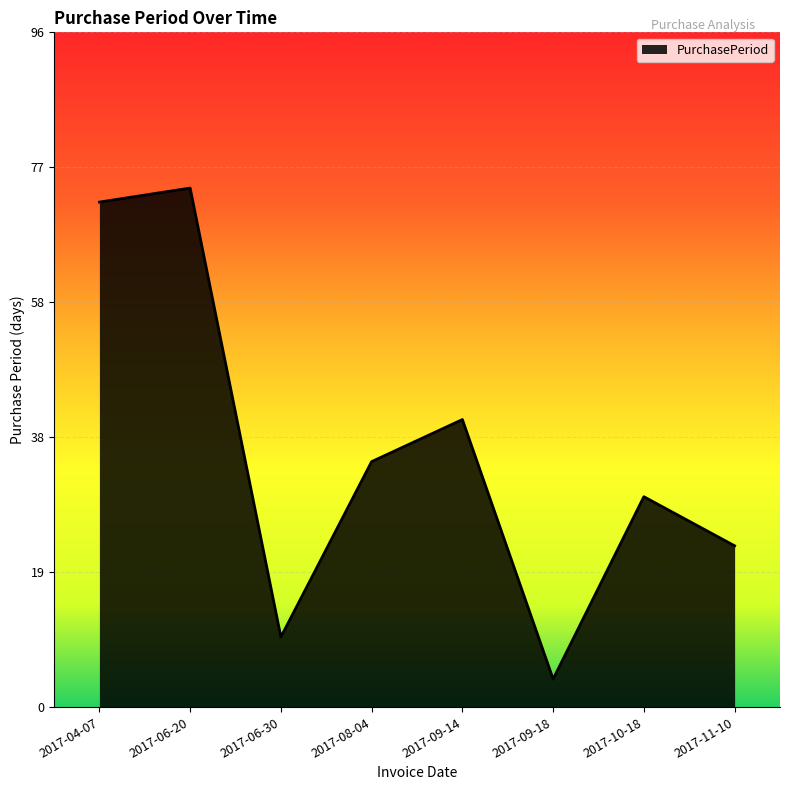

What is the approximate value at 2017-06-20, to the nearest 5?

75